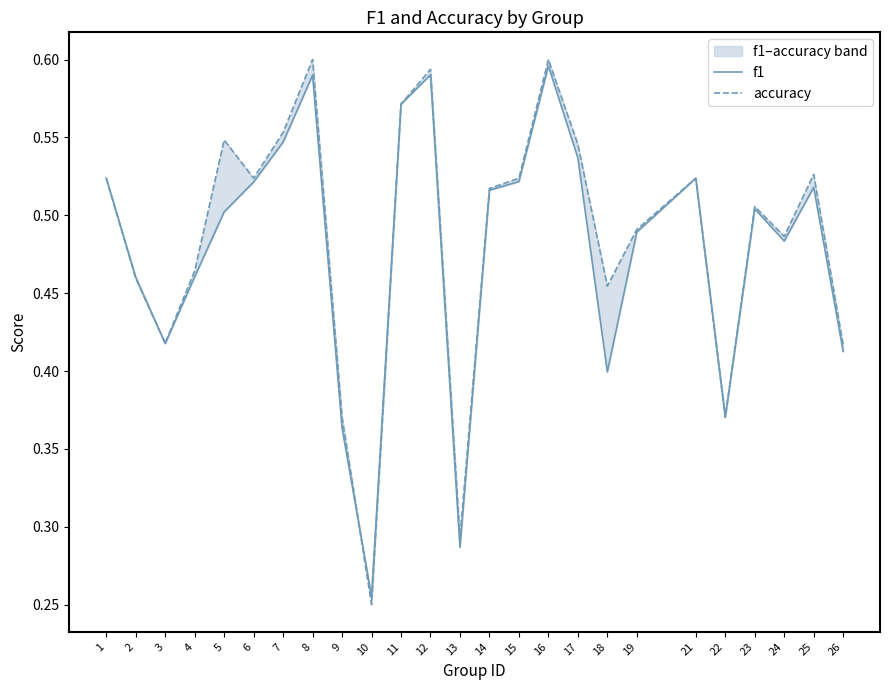

How many accuracy values are between 0 and 1?

25